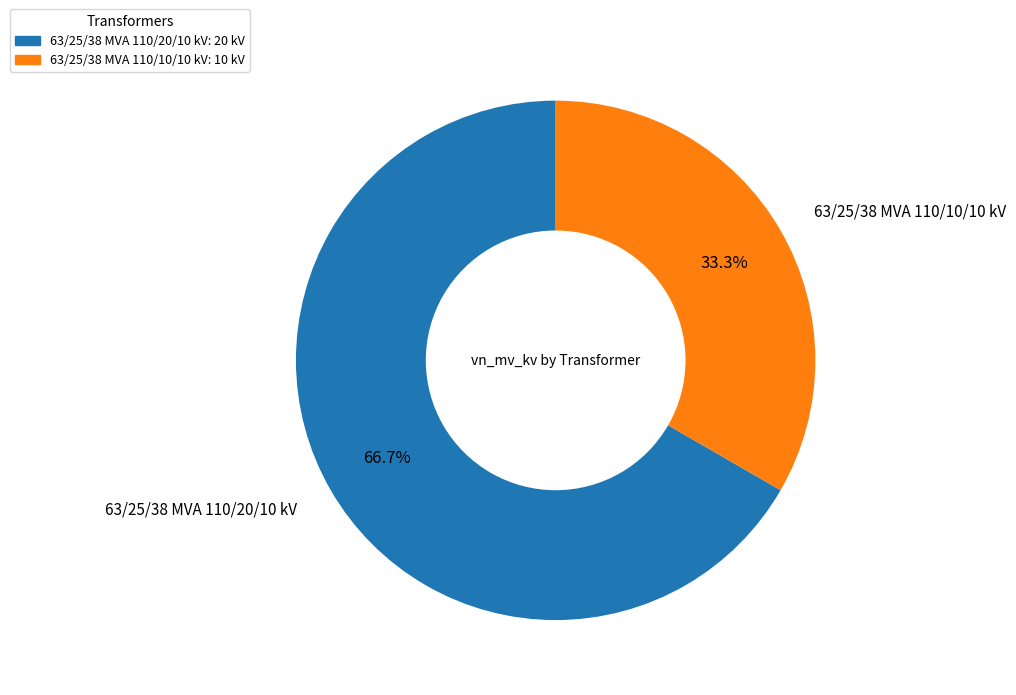

Between 63/25/38 MVA 110/20/10 kV: 20 kV and 63/25/38 MVA 110/10/10 kV: 10 kV, which is larger?

63/25/38 MVA 110/20/10 kV: 20 kV